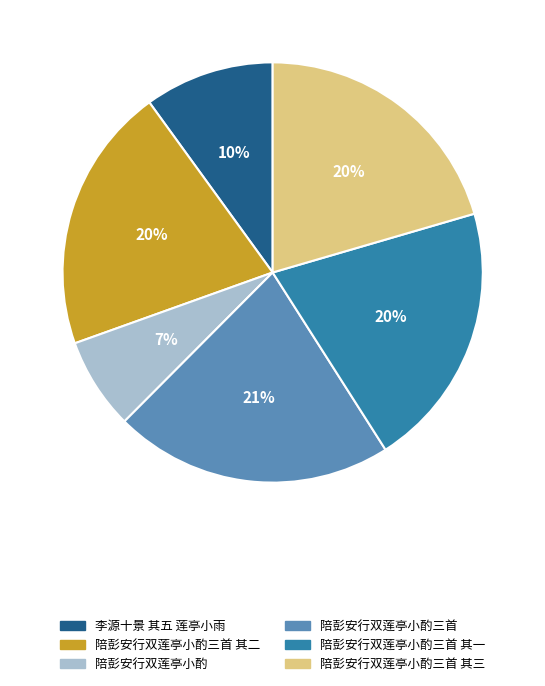

Count the number of slices in the pie.

6